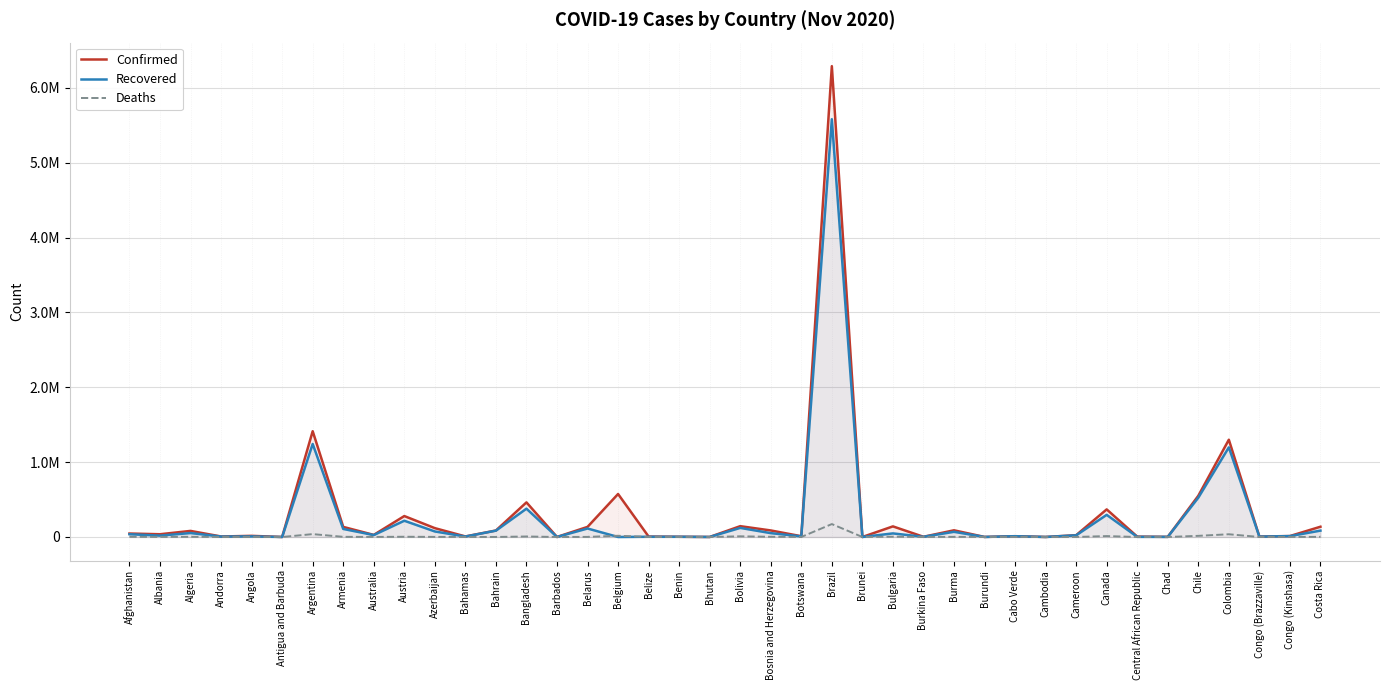

Where is the first local maximum for Deaths?

Algeria